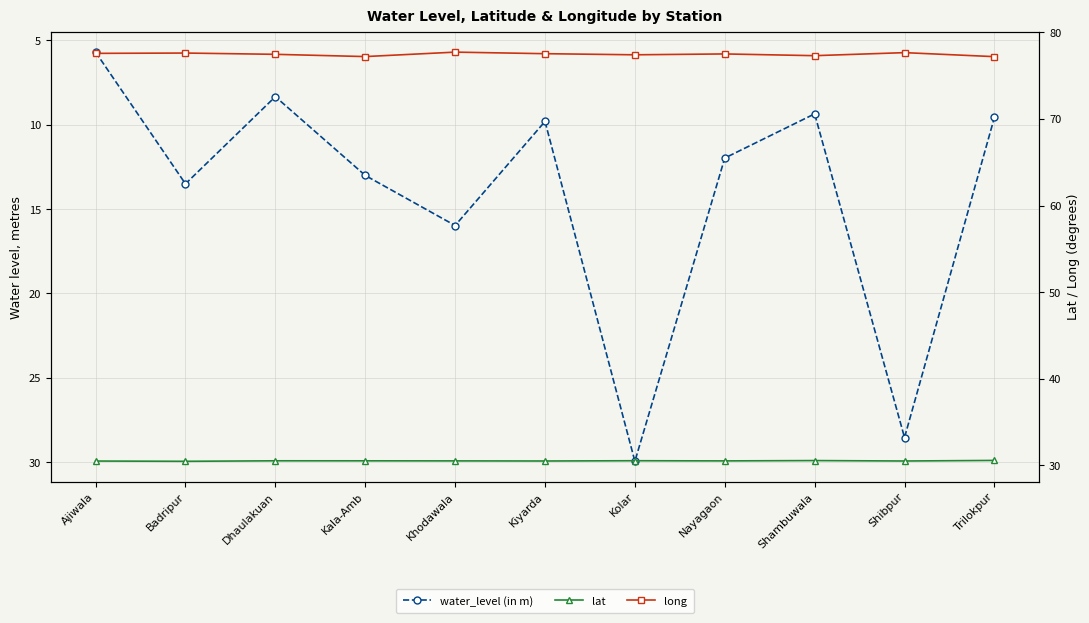

Which series has the largest total across all categories?

long